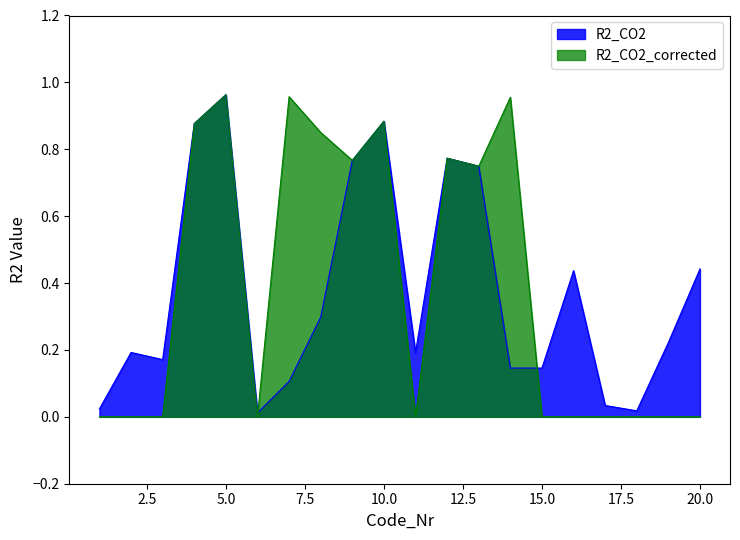

What is the difference between the highest and lowest values at 8?

0.6